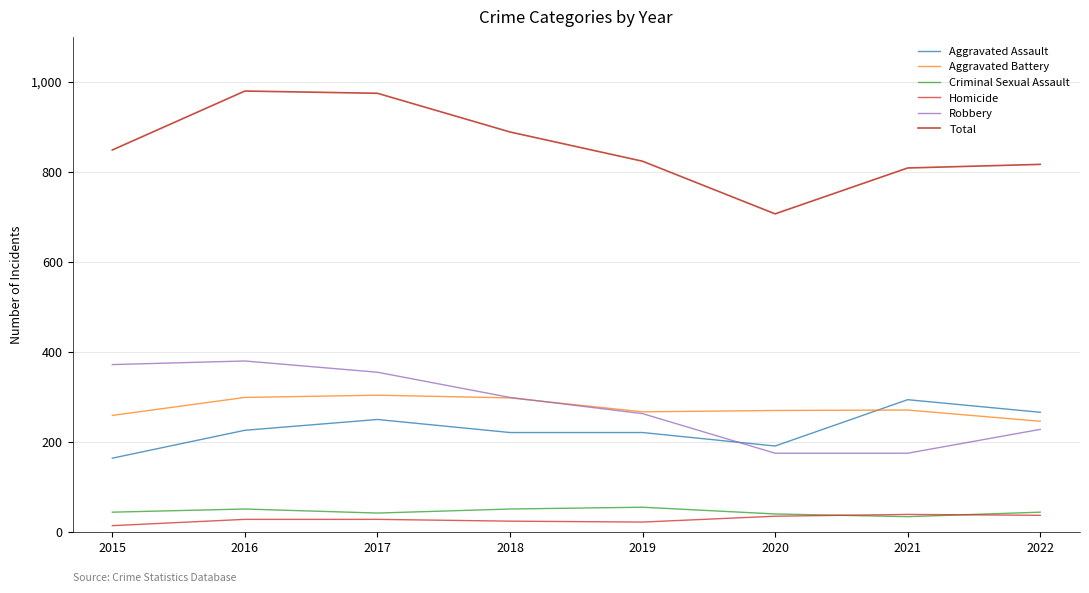

What is the value of the Aggravated Battery point at the 3rd from the left?

303